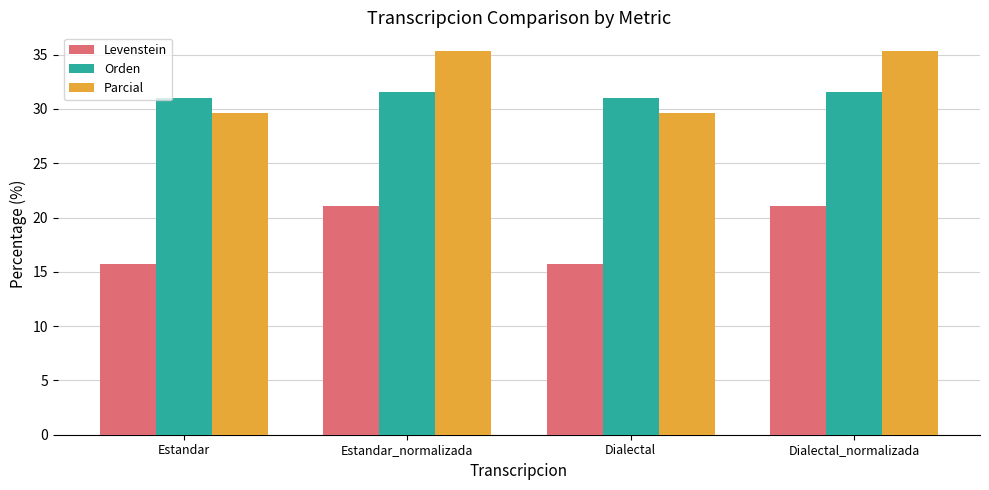

How many data points does each series have?

4